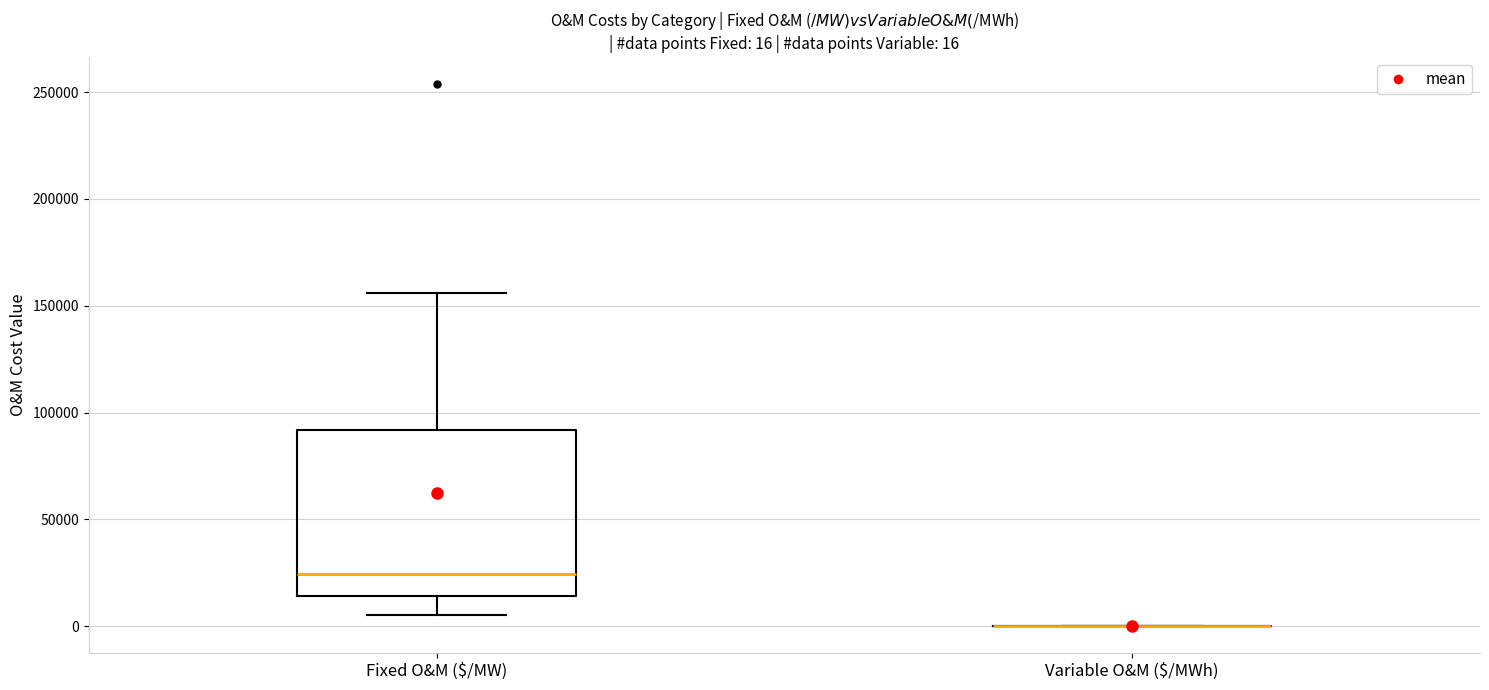

Comparing the boxes themselves (not the whiskers), which one is the tallest?

Fixed O&M ($/MW)